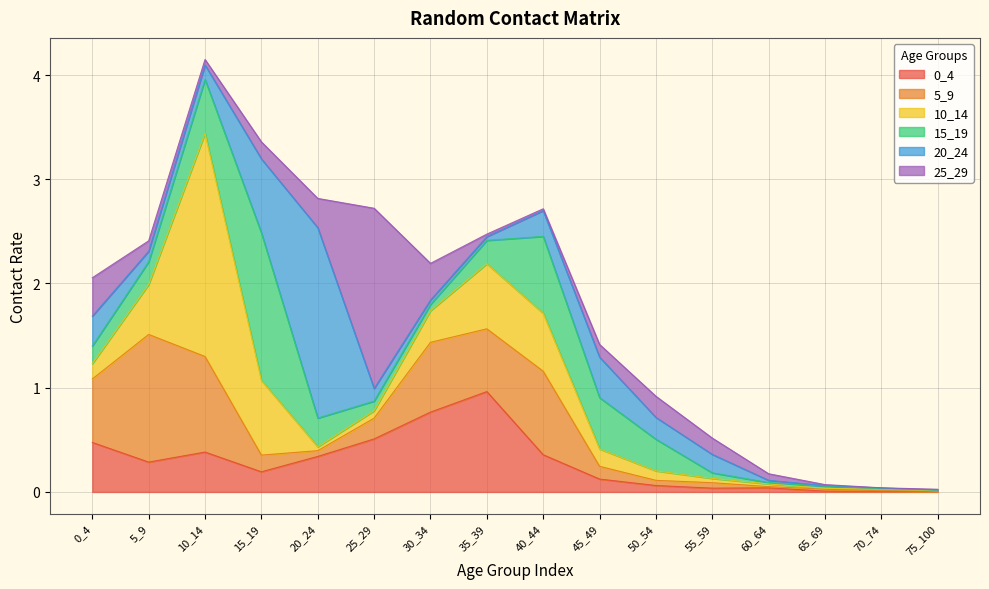

Reading left to right, list all the values displayed in this chart.

0_4: 0_4=0.5	5_9=0.3	10_14=0.4	15_19=0.2	20_24=0.3	25_29=0.5	30_34=0.8	35_39=1.0	40_44=0.4	45_49=0.1	50_54=0.1	55_59=0.0	60_64=0.0	65_69=0.0	70_74=0.0	75_100=0.0
5_9: 0_4=0.6	5_9=1.2	10_14=0.9	15_19=0.2	20_24=0.1	25_29=0.2	30_34=0.7	35_39=0.6	40_44=0.8	45_49=0.1	50_54=0.0	55_59=0.1	60_64=0.0	65_69=0.0	70_74=0.0	75_100=0.0
10_14: 0_4=0.1	5_9=0.5	10_14=2.1	15_19=0.7	20_24=0.0	25_29=0.1	30_34=0.3	35_39=0.6	40_44=0.6	45_49=0.2	50_54=0.1	55_59=0.0	60_64=0.0	65_69=0.0	70_74=0.0	75_100=0.0
15_19: 0_4=0.2	5_9=0.2	10_14=0.5	15_19=1.4	20_24=0.3	25_29=0.1	30_34=0.1	35_39=0.2	40_44=0.7	45_49=0.5	50_54=0.3	55_59=0.1	60_64=0.0	65_69=0.0	70_74=0.0	75_100=0.0
20_24: 0_4=0.3	5_9=0.1	10_14=0.1	15_19=0.7	20_24=1.8	25_29=0.1	30_34=0.0	35_39=0.0	40_44=0.2	45_49=0.4	50_54=0.2	55_59=0.2	60_64=0.0	65_69=0.0	70_74=0.0	75_100=0.0
25_29: 0_4=0.4	5_9=0.1	10_14=0.1	15_19=0.2	20_24=0.3	25_29=1.7	30_34=0.4	35_39=0.0	40_44=0.0	45_49=0.1	50_54=0.2	55_59=0.2	60_64=0.1	65_69=0.0	70_74=0.0	75_100=0.0